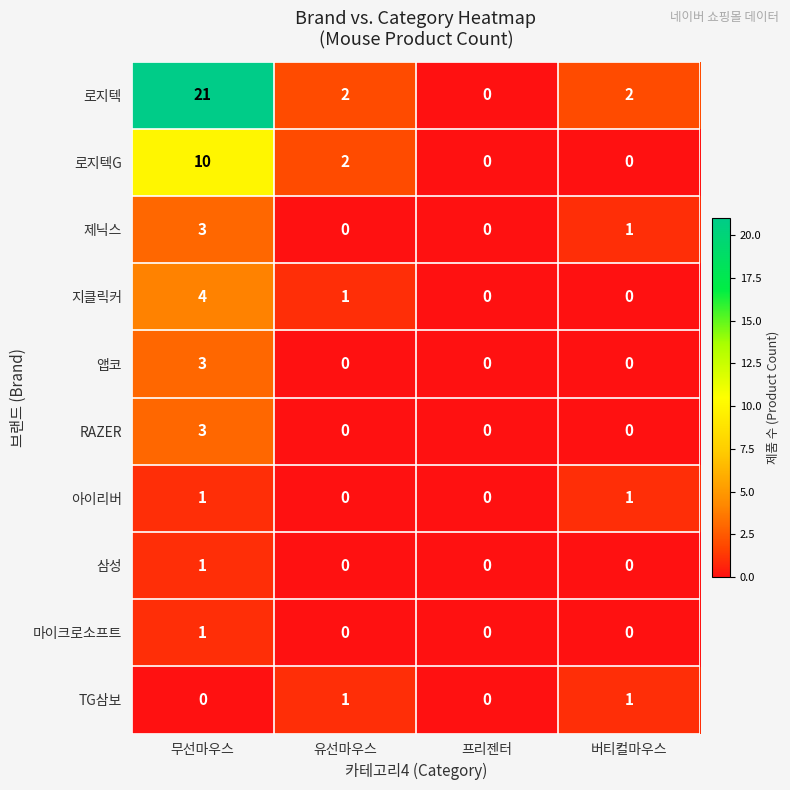

What is the difference between the 앱코 values at 프리젠터 and 무선마우스?

3